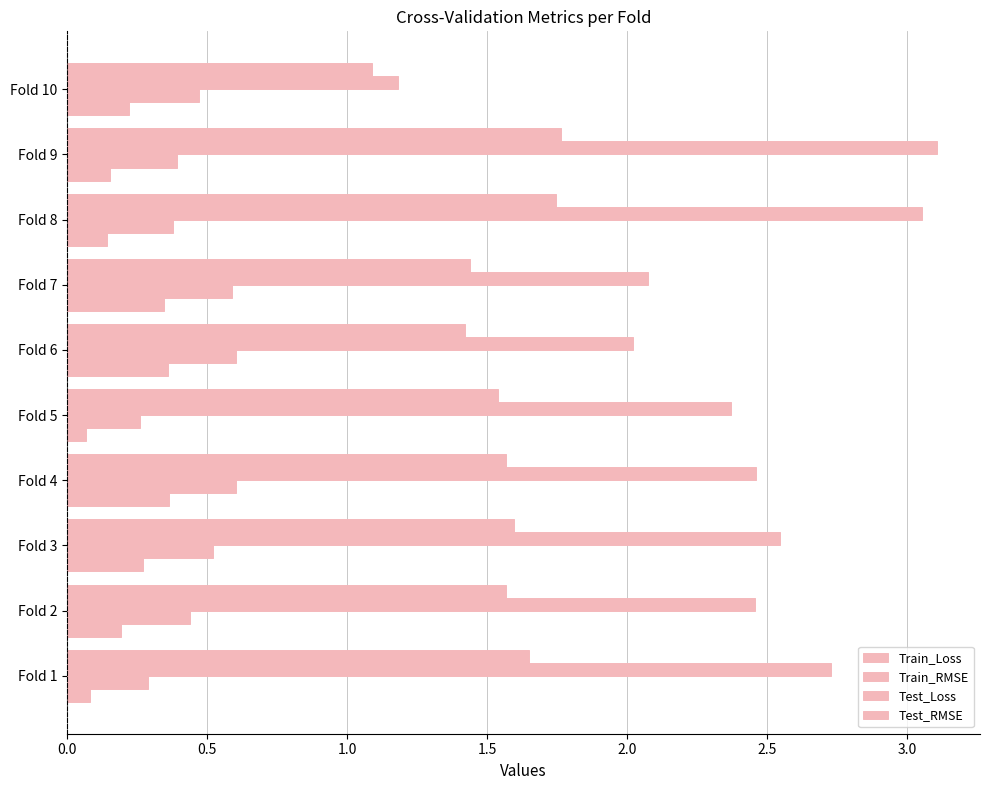

How many series are shown in this chart?

4